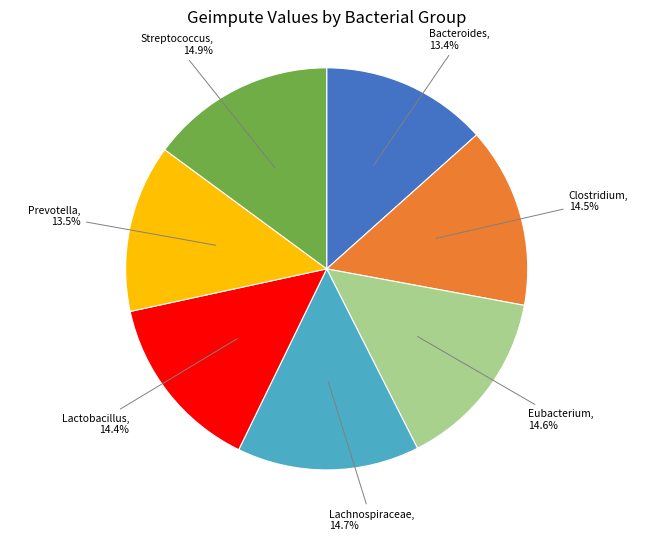

Is there any slice that represents more than half of the pie?

No